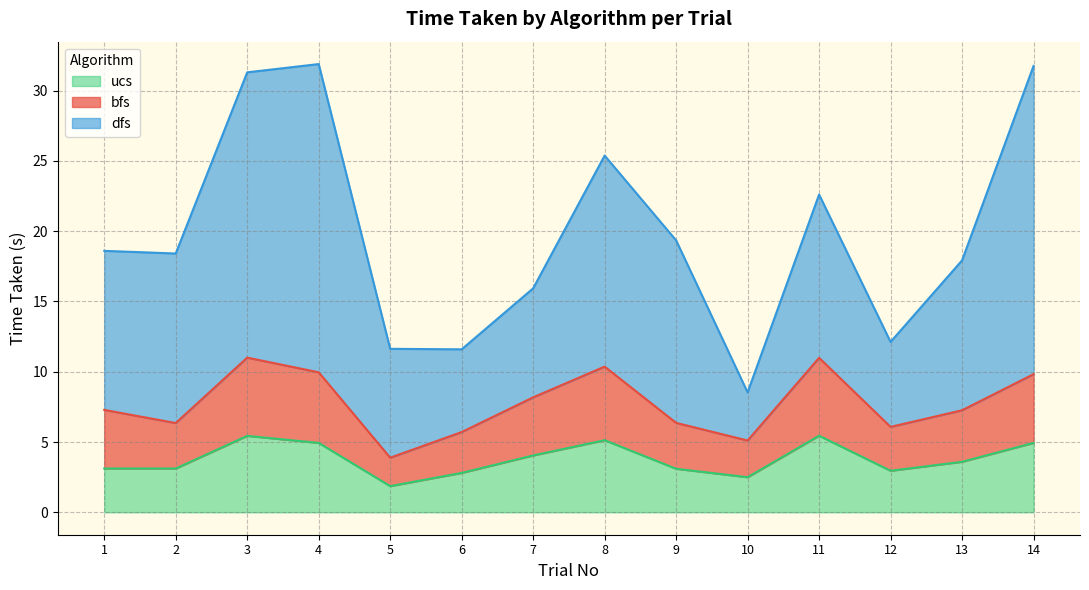

What is the minimum value for ucs?

1.9